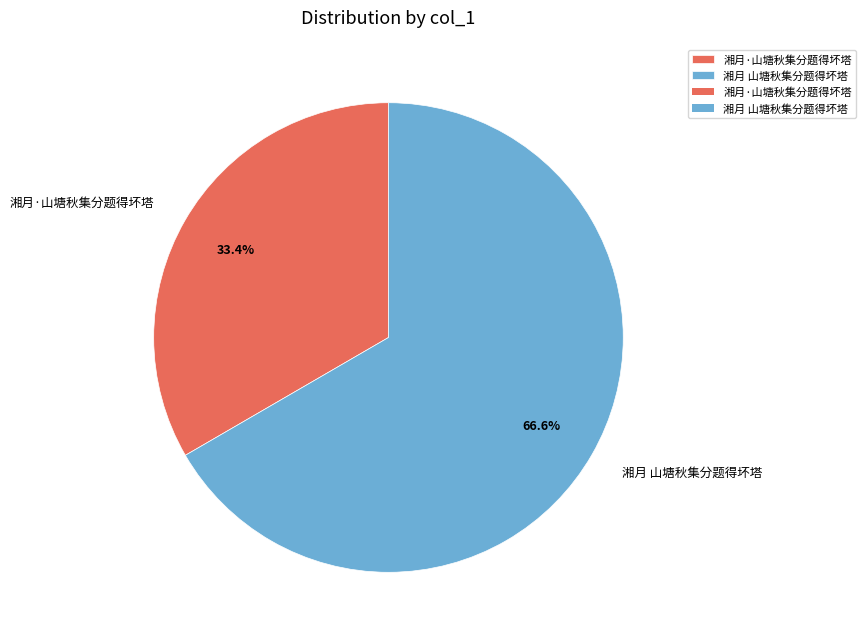

Combined, do 湘月·山塘秋集分题得坏塔 and 湘月 山塘秋集分题得坏塔 account for over 50%?

Yes